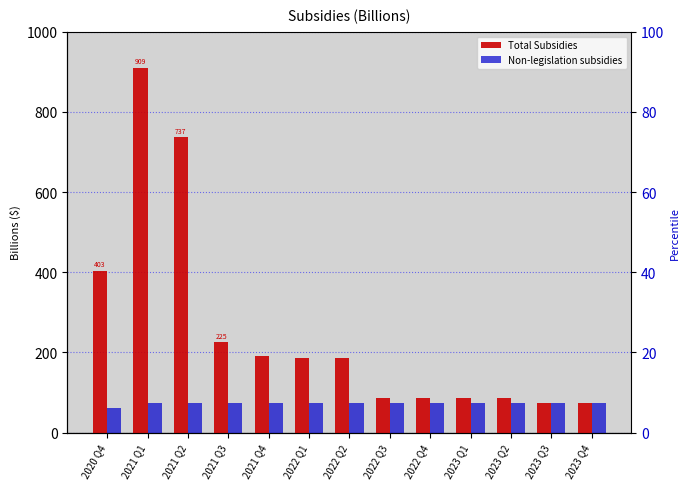

What is the sum of the Total Subsidies values at 2021 Q4 and 2022 Q3?

278.3